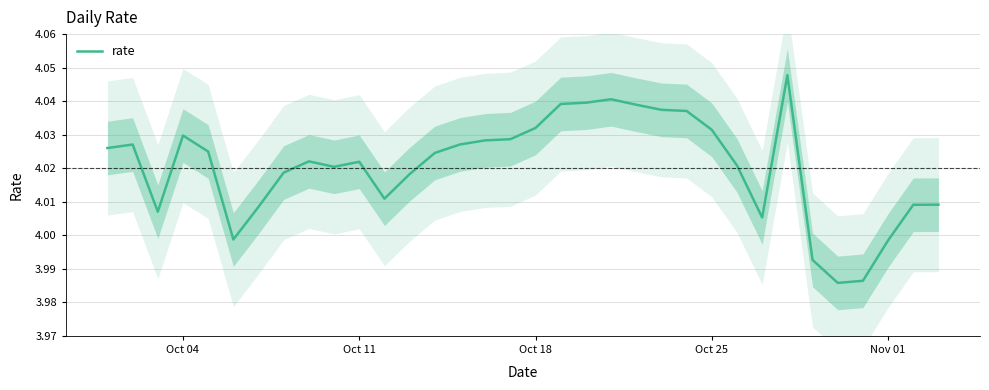

Is this an area chart (filled region under the line)?

No